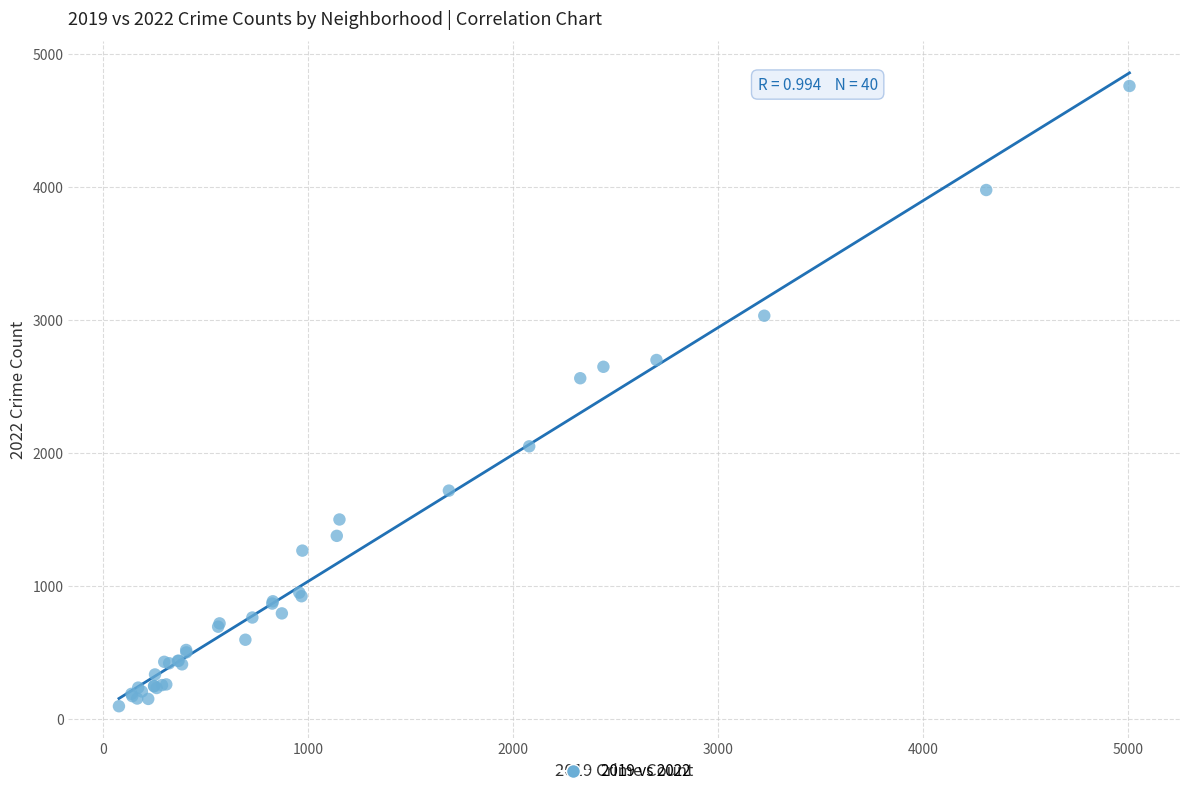

What Y value in the scatter plot is closest to 2430?

2565